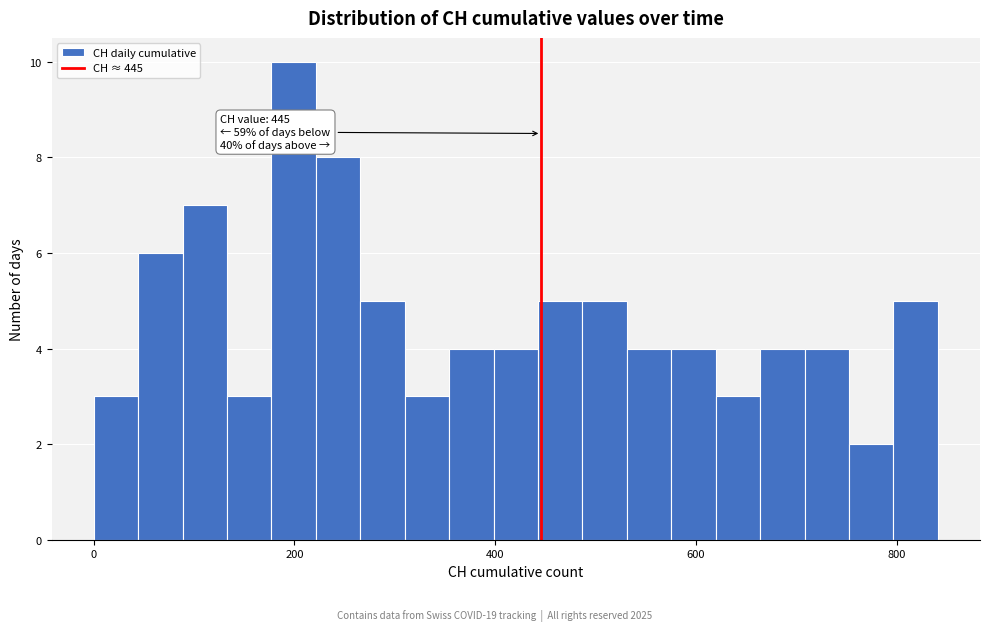

Around what value on the x-axis is the tallest bar? Give the approximate position of its centre, as read against the axis.

200